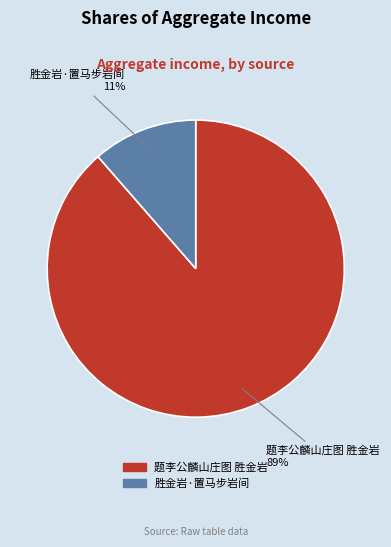

Is there any slice that represents more than half of the pie?

Yes